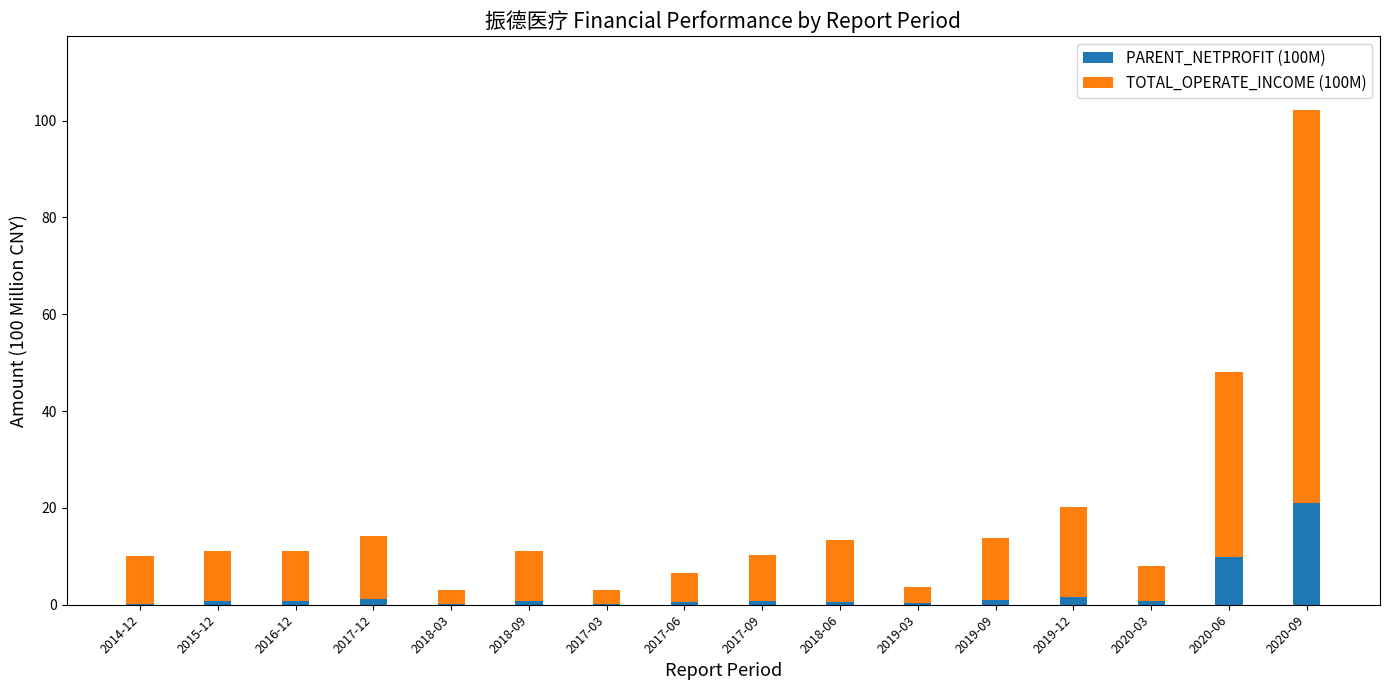

What is the highest value of the PARENT_NETPROFIT (100M) series?

21.0